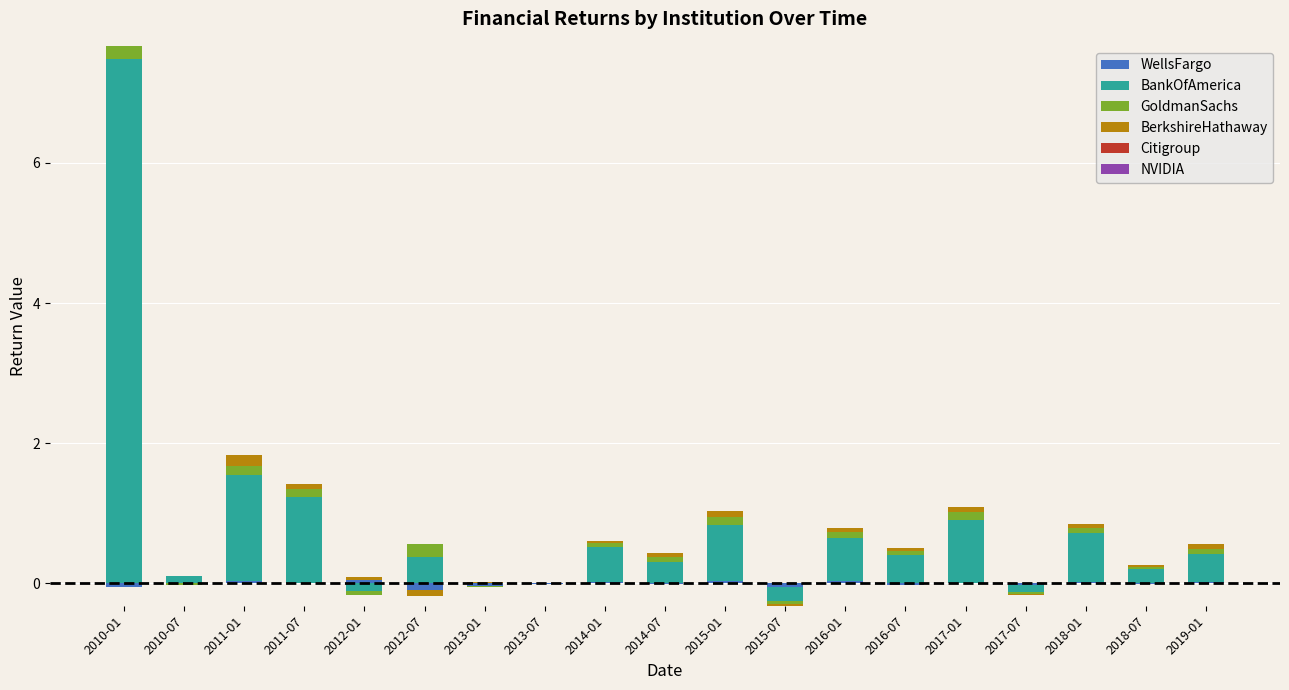

What is the label of the 19th bar from the left?

2019-01